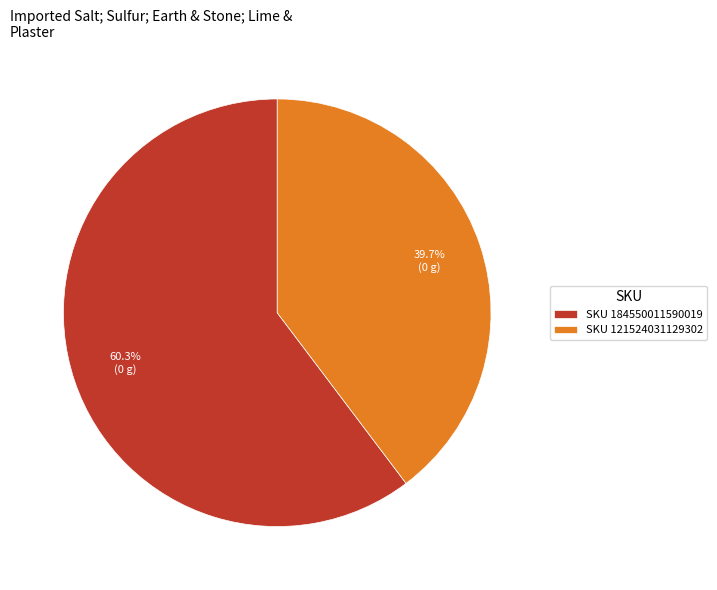

How many segments does this pie chart have?

2